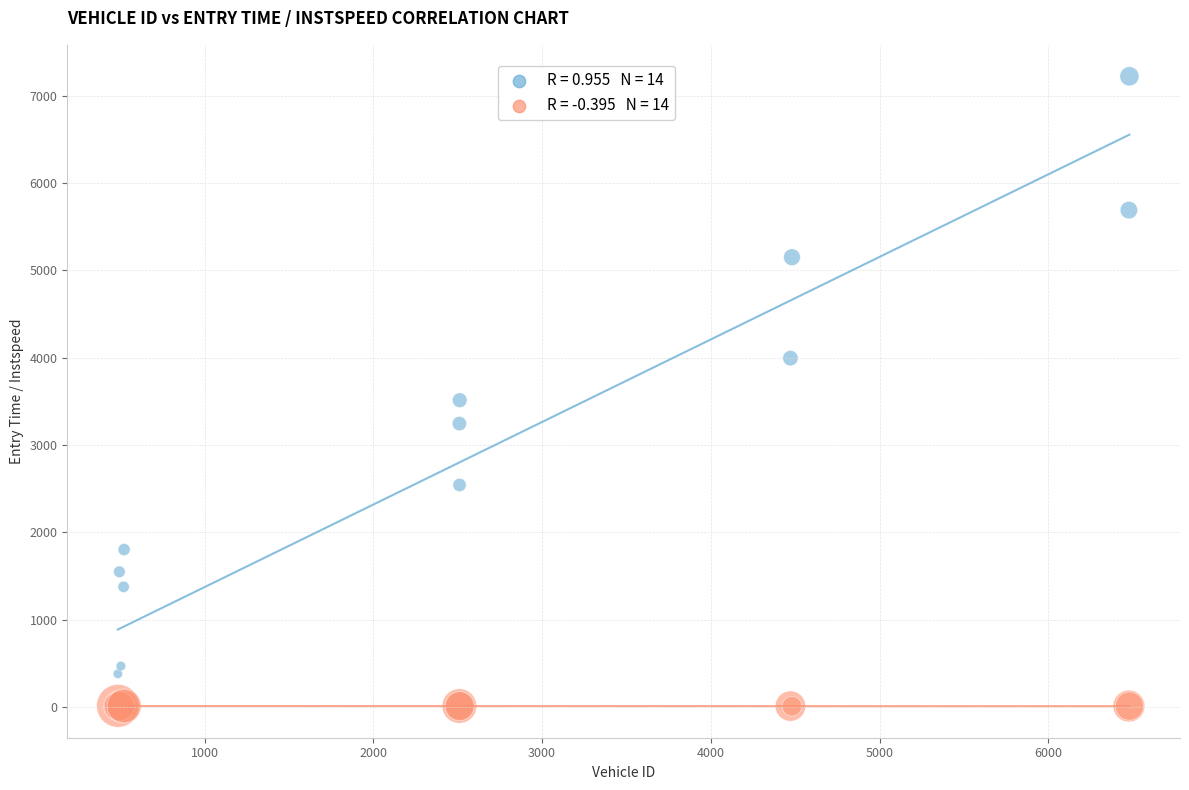

Across all series, what Y value is closest to 3616?

3514.5